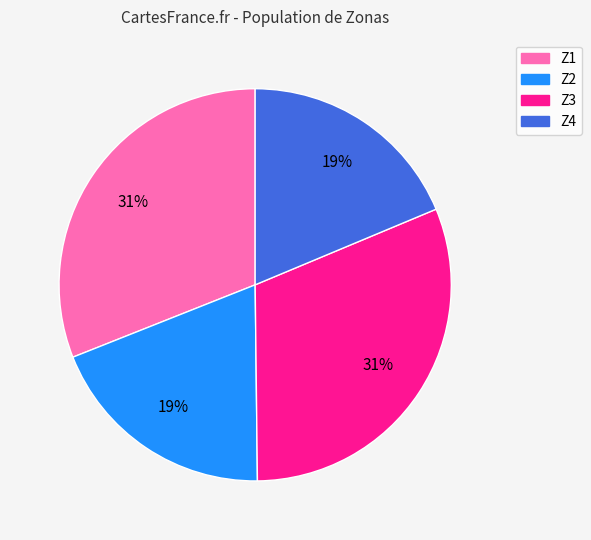

True or false: Z1 accounts for 38% of the total.

False